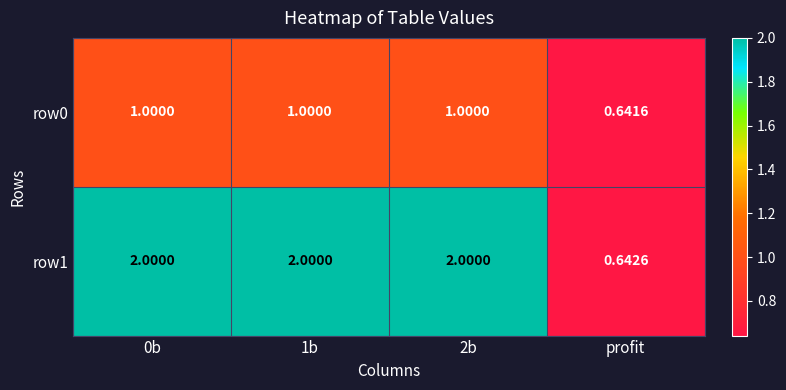

What is the difference between the highest and lowest values at 0b?

1.0